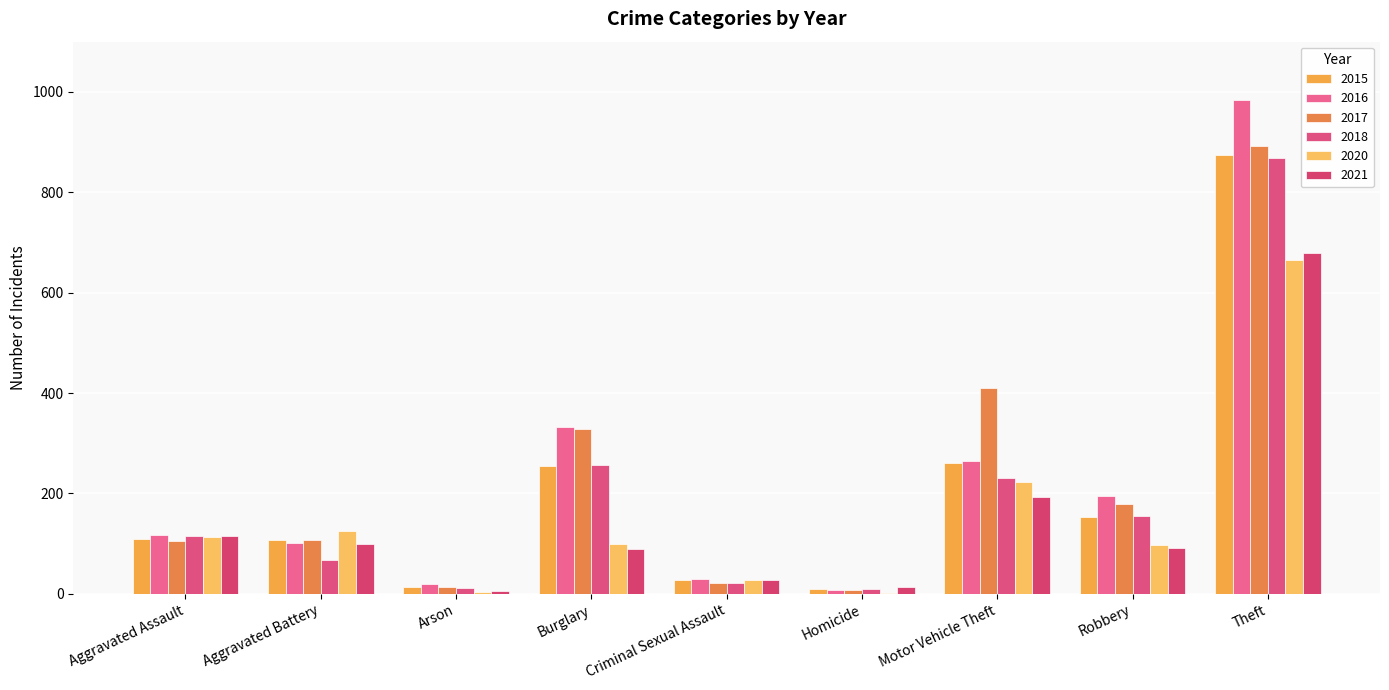

What position from the right is Robbery?

2